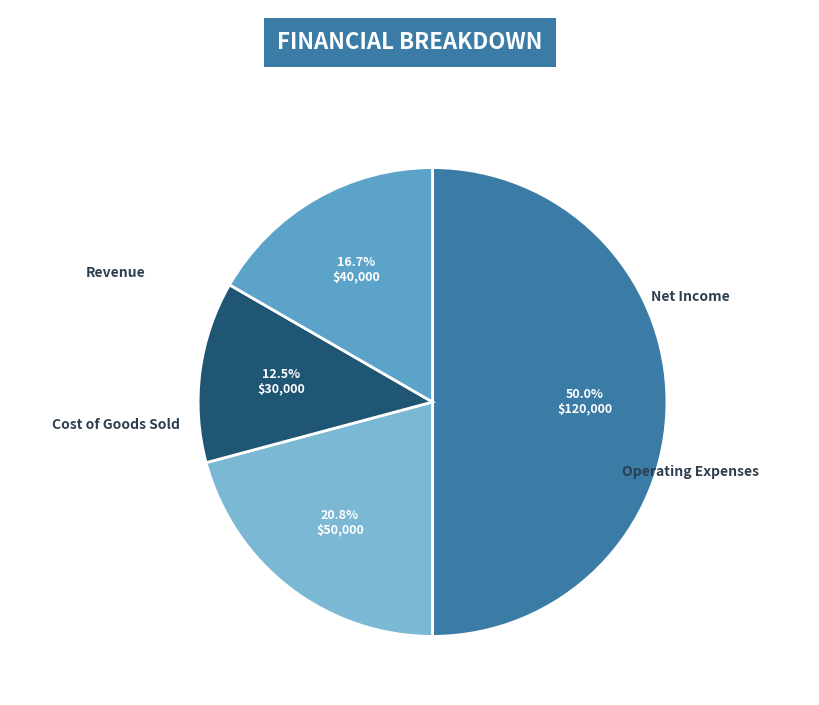

Does any single category account for the majority?

No